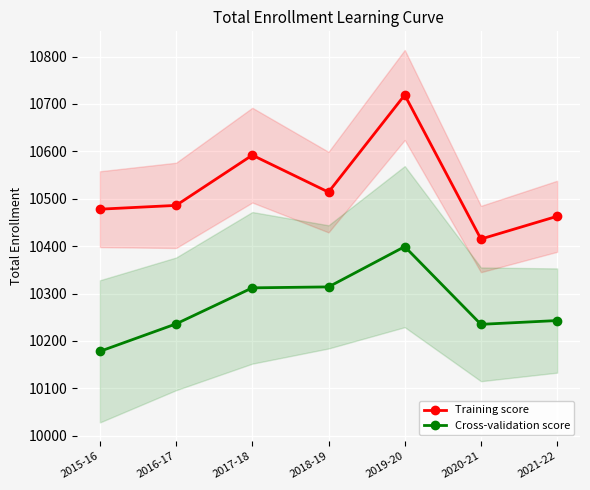

What is the value of the Cross-validation score point at the 7th from the left?

10243